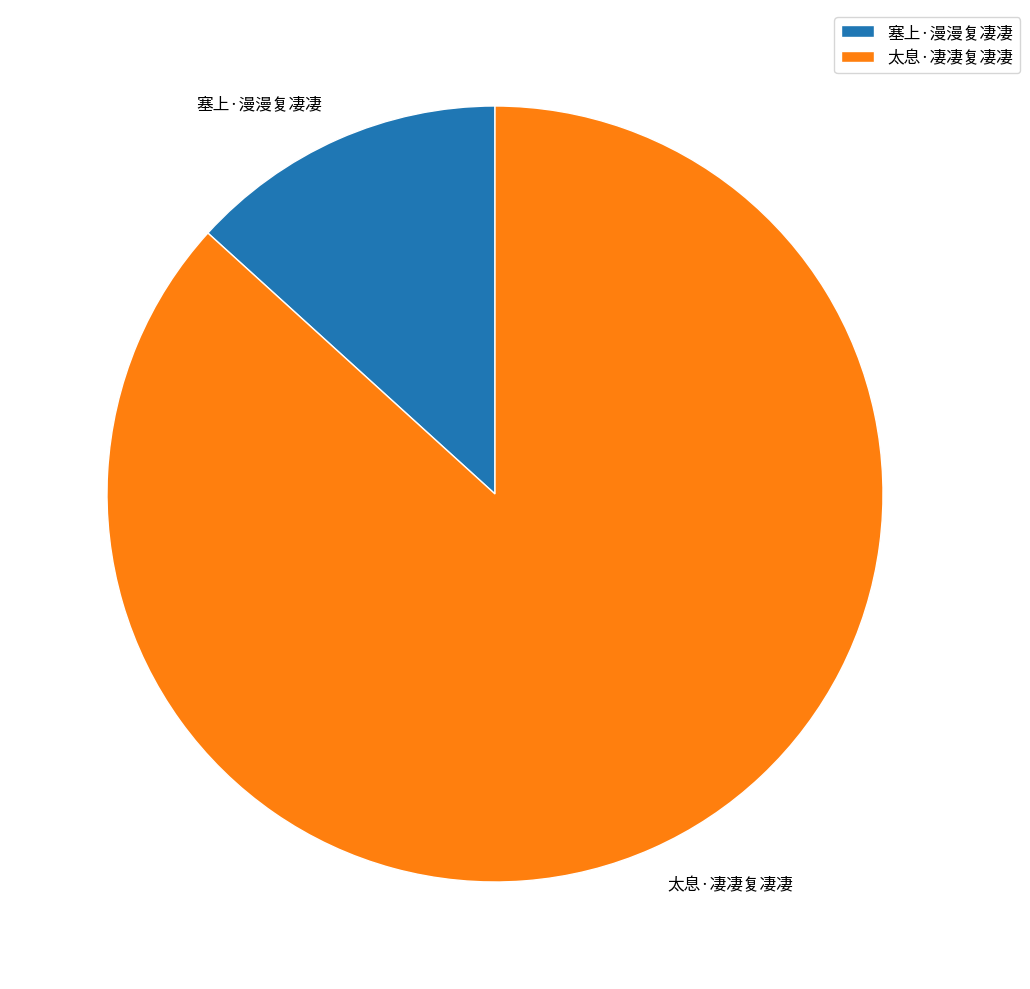

How many segments does this pie chart have?

2